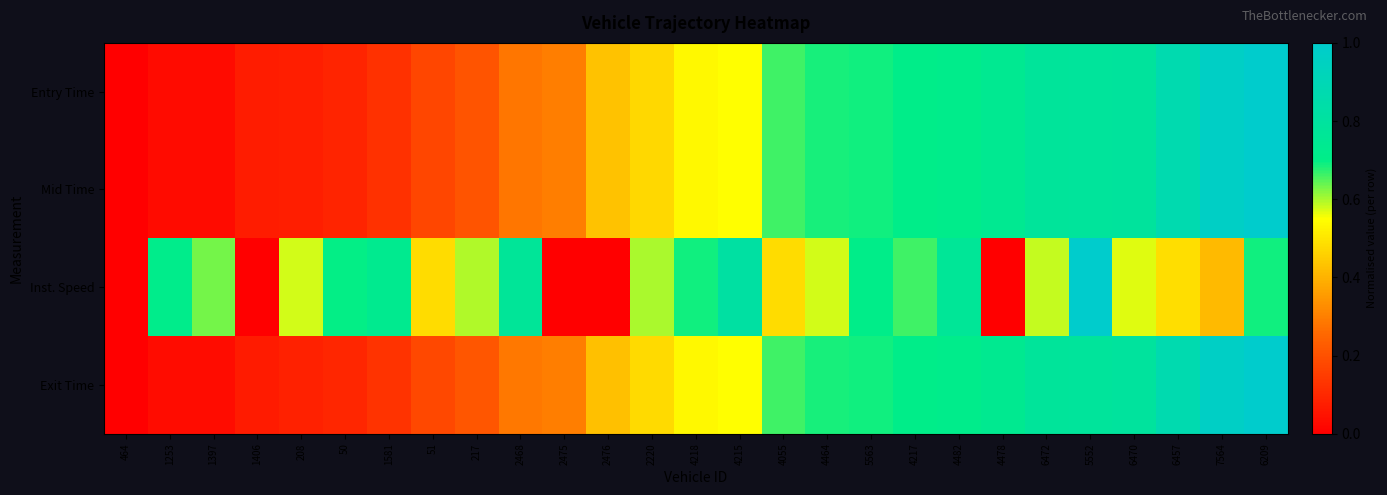

What is the difference between the highest and lowest values at 5552?

0.2